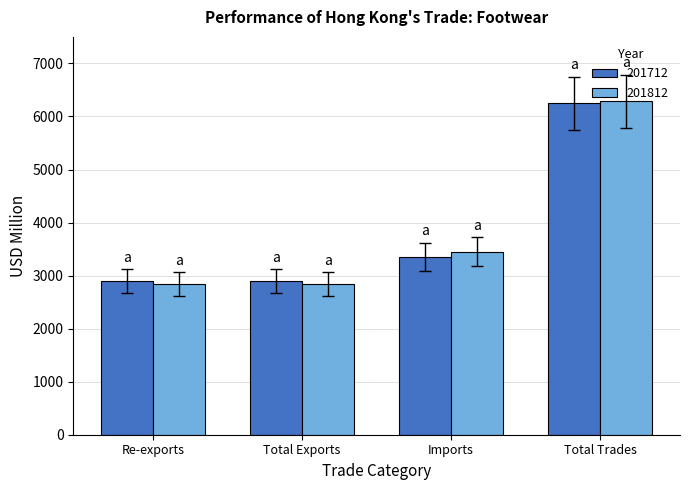

Which series has the largest range (max minus min)?

201812